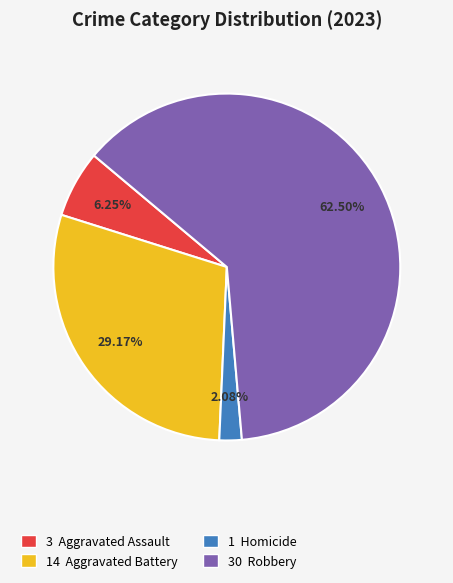

Is there a majority slice in this chart?

Yes